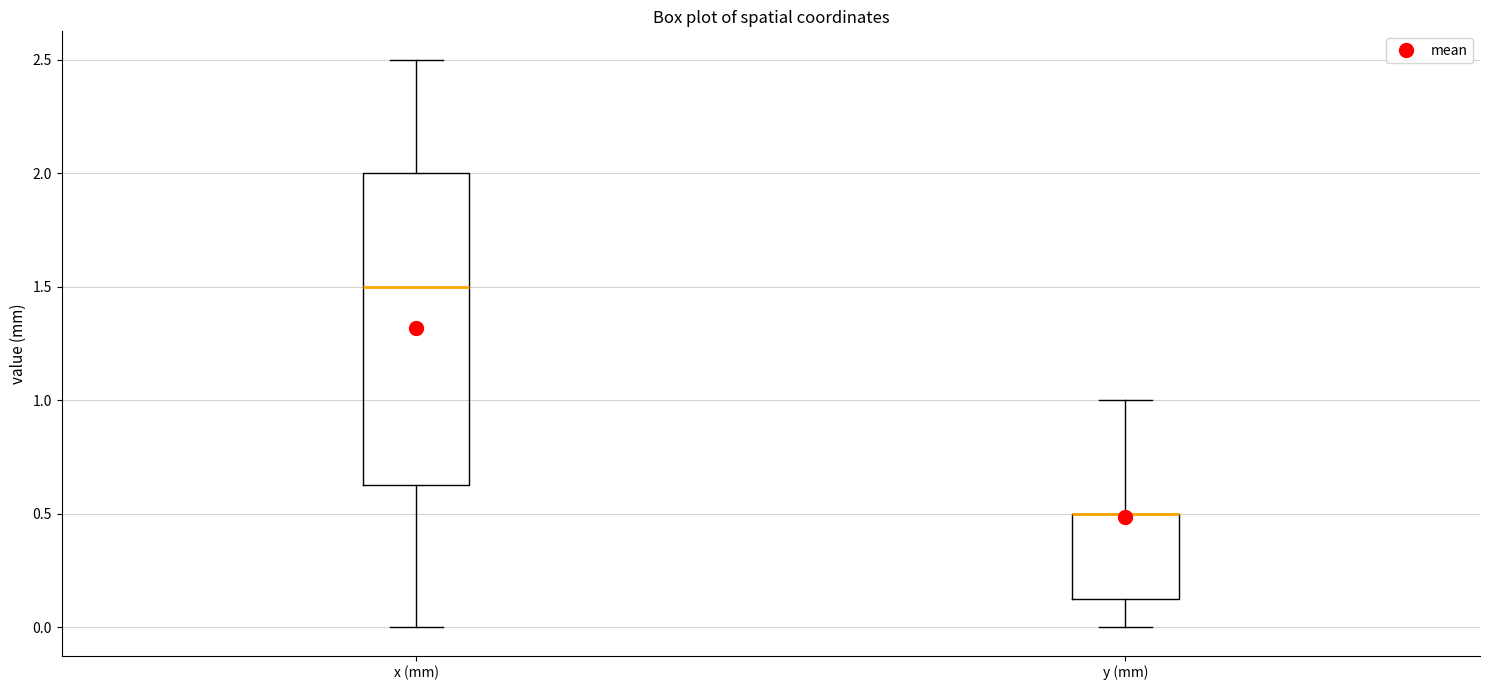

Where does the lower whisker of the box for y (mm) end on the y-axis? The values are not printed on the chart, so give them approximately, as read against the axis.

0.00